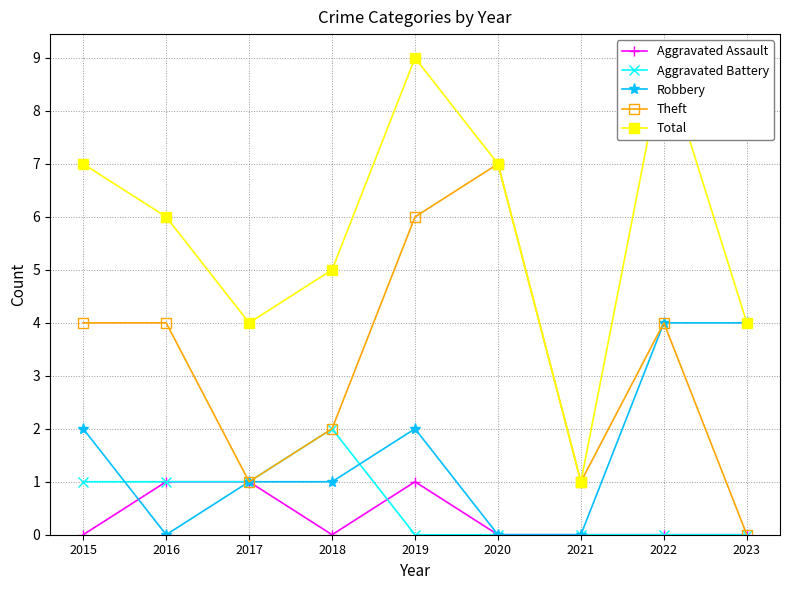

Is this an area chart (filled region under the line)?

No